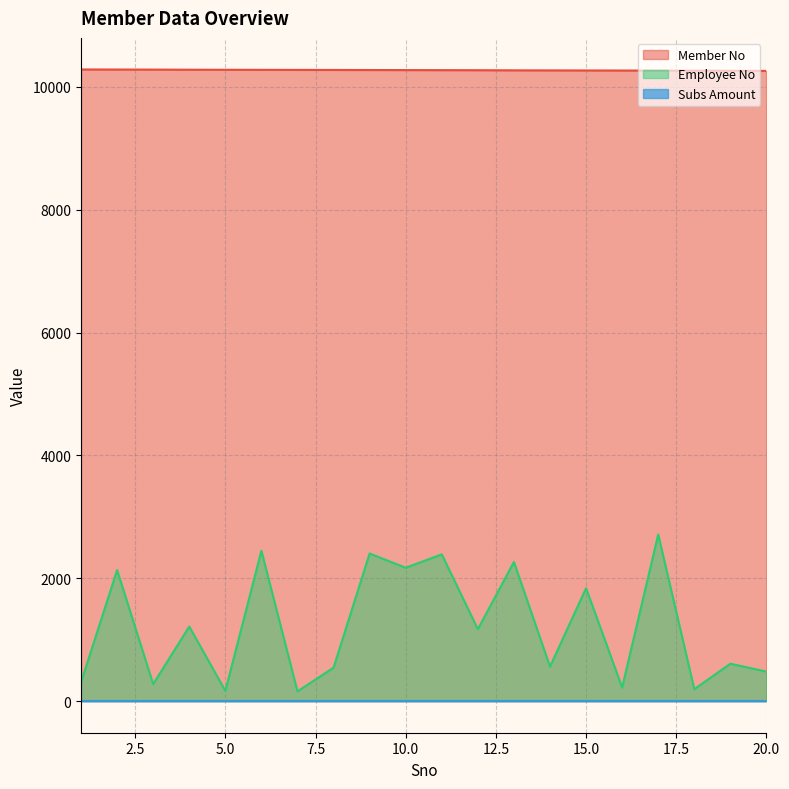

True or false: Employee No and Member No intersect in this chart.

False